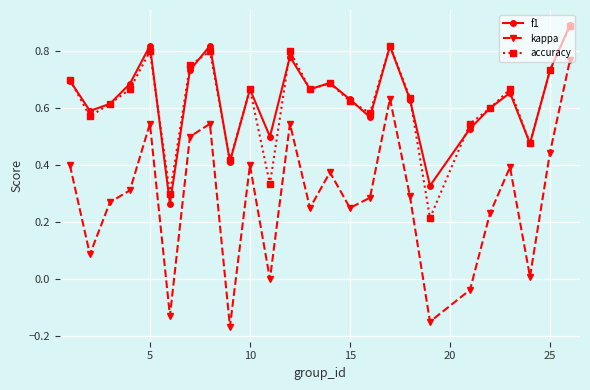

True or false: accuracy and kappa cross at least once.

False